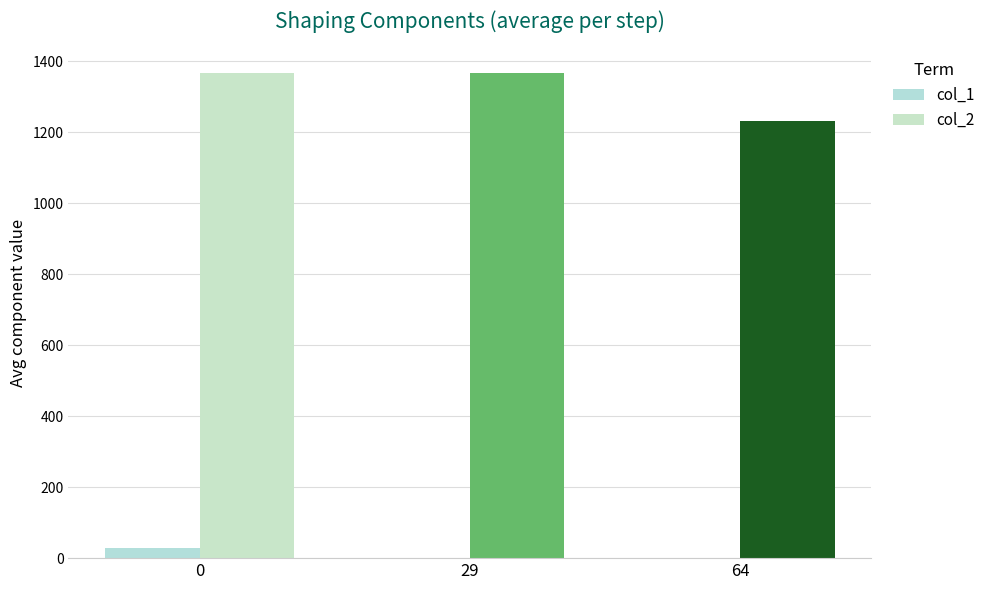

Count the number of data series in this chart.

2